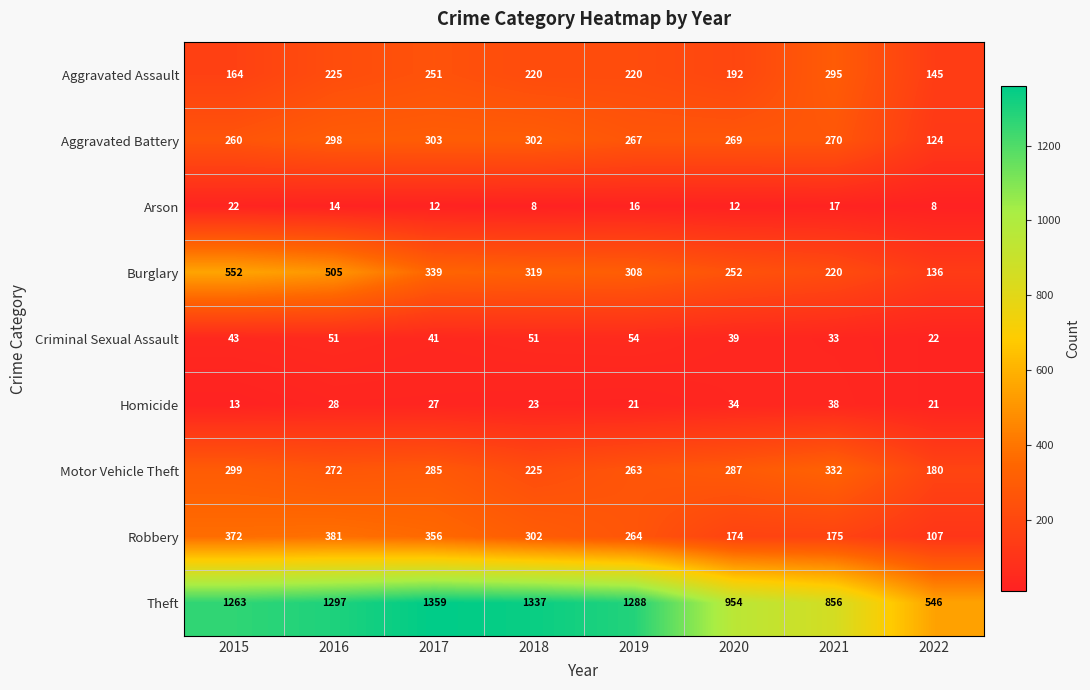

What is the minimum value shown in the chart?

8